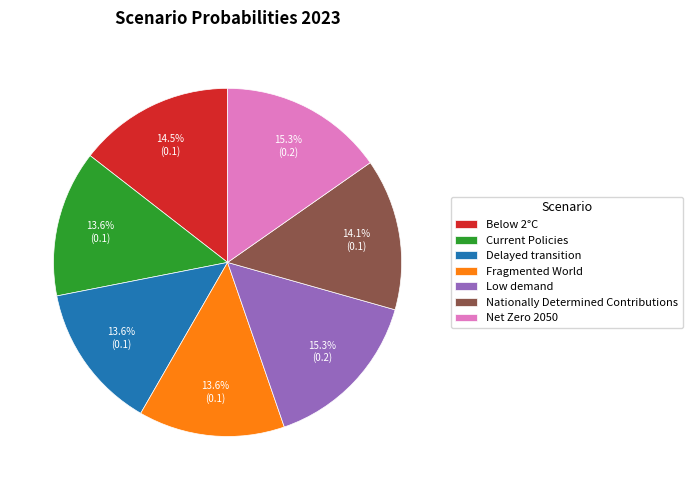

Does Fragmented World represent more than half of the total?

No